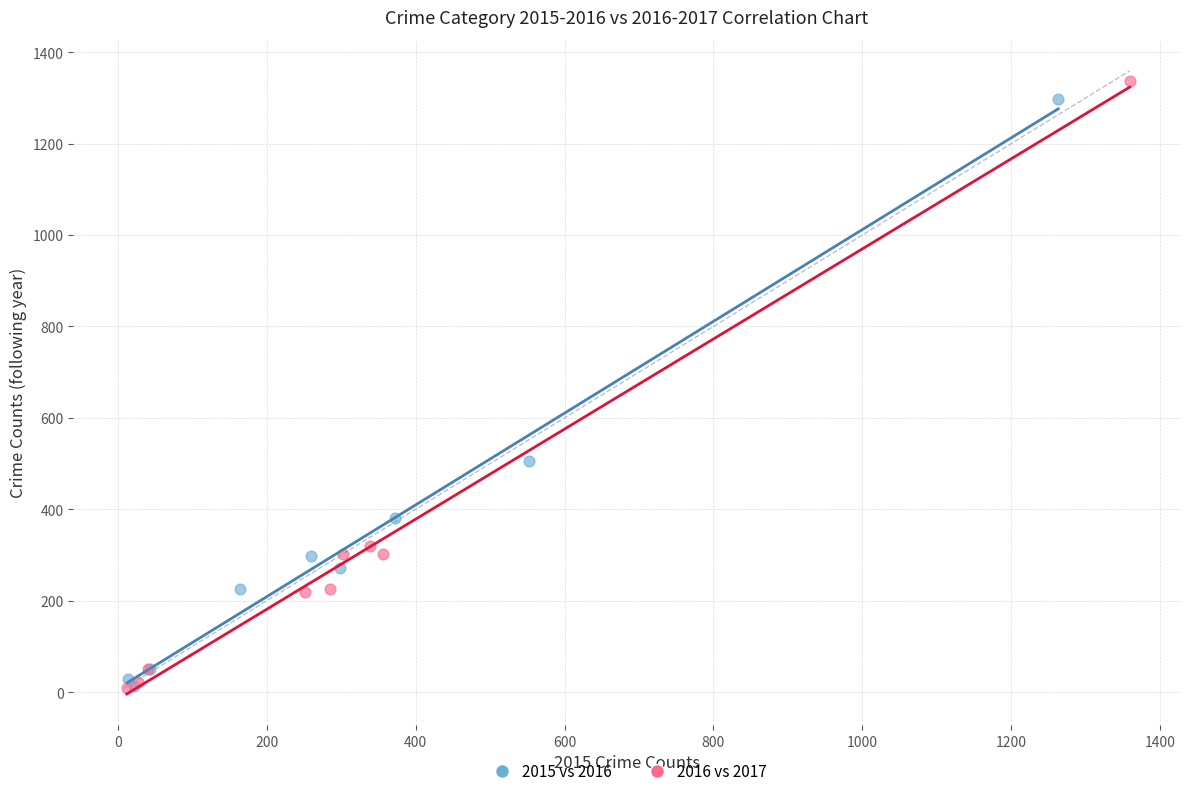

Which series has the widest spread of Y values?

2016 vs 2017